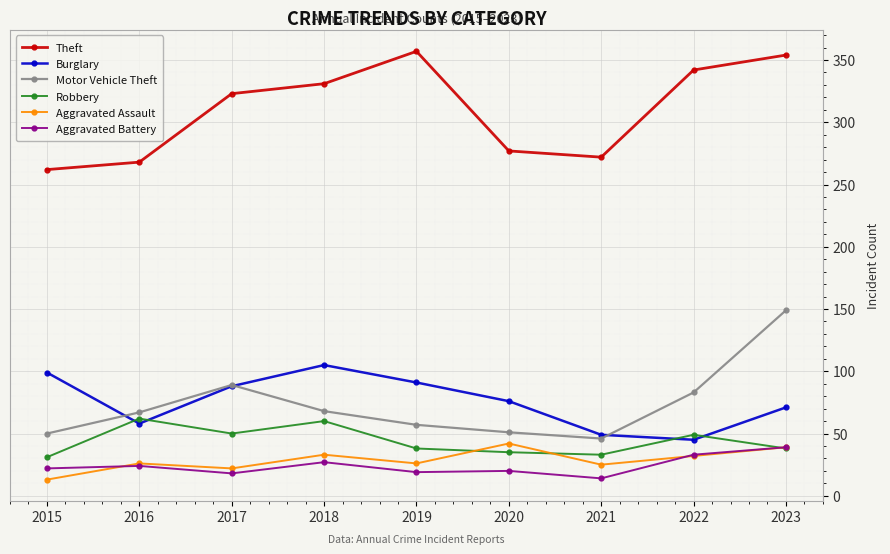

How many interior local valleys does the Burglary series have?

2